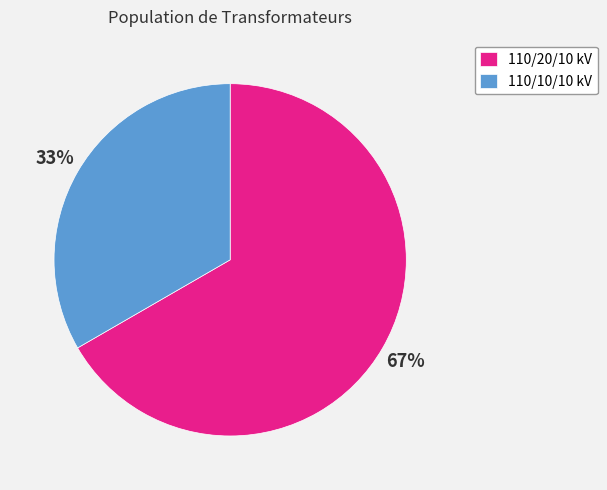

How many slices are in this pie chart?

2